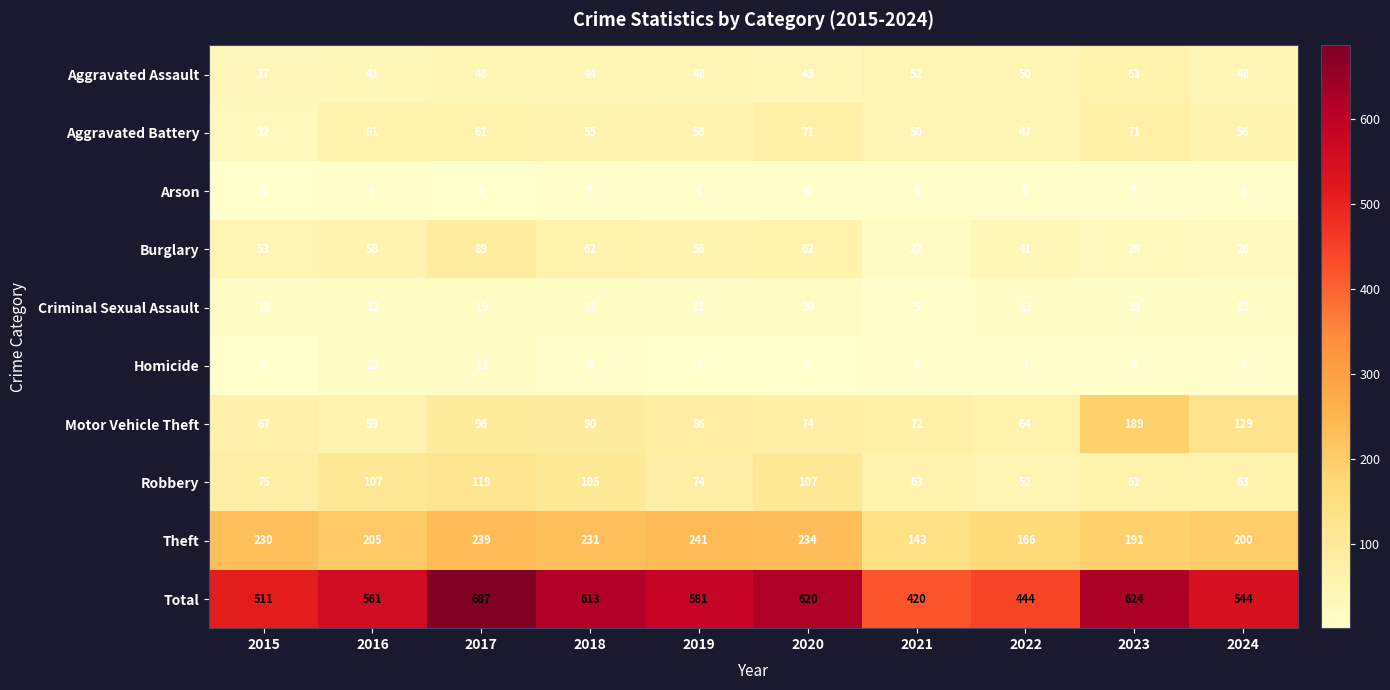

What is the approximate value of Homicide at 2021?

9